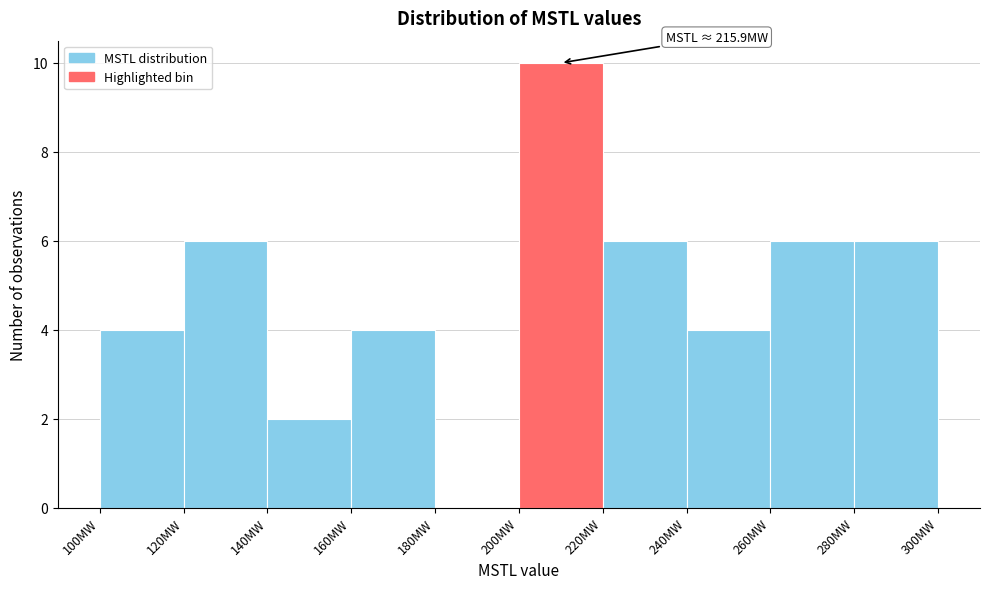

Over which range of the x-axis is the bar tallest?

200 to 220